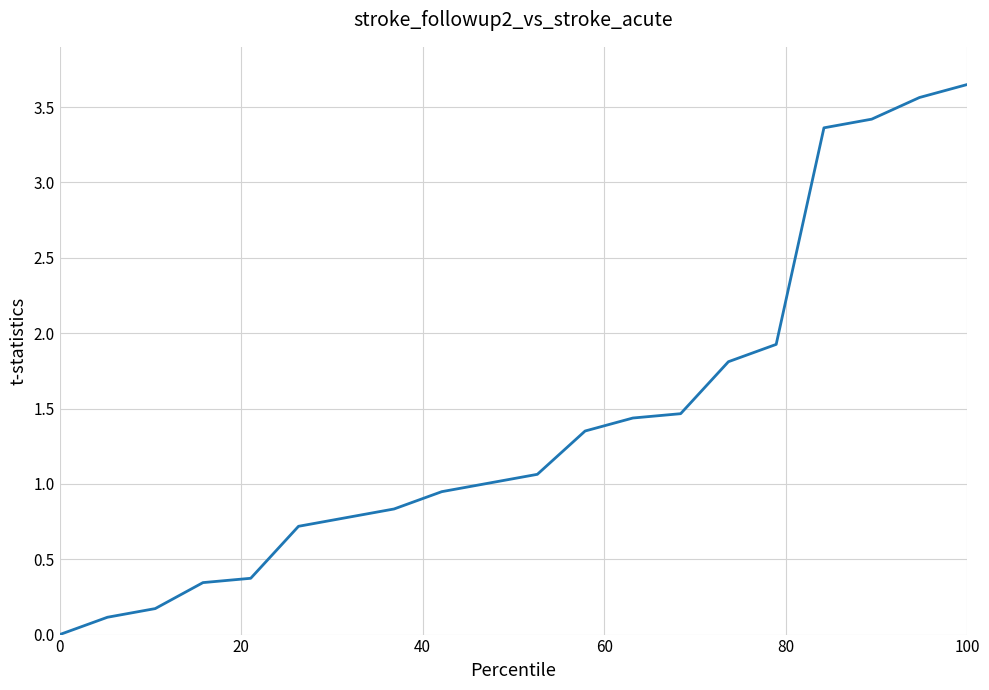

Does the chart display data point markers on the line(s)?

No